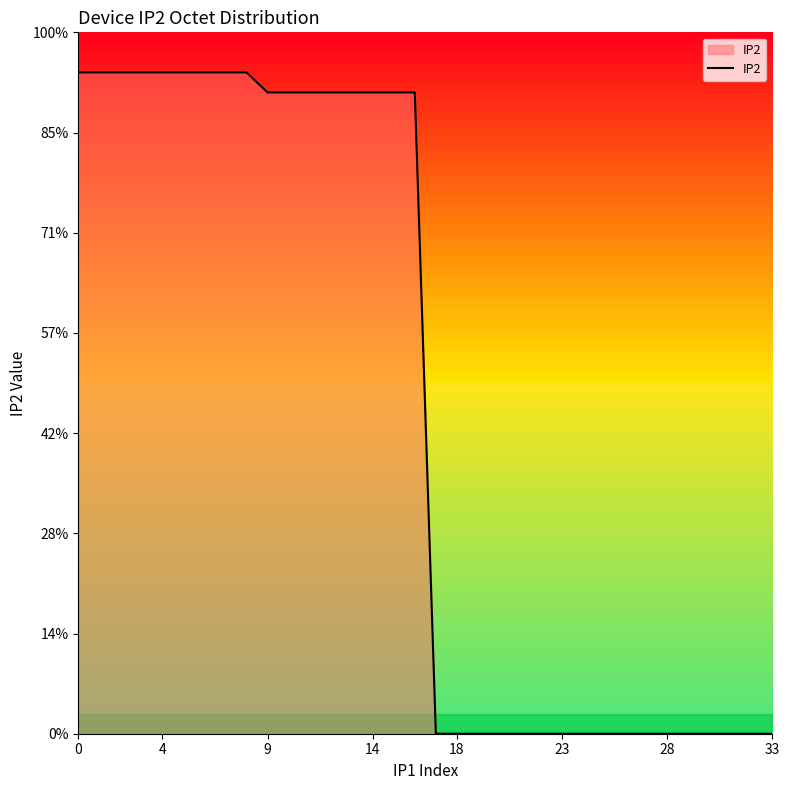

True or false: there are more than 0 points higher than both neighbors.

False